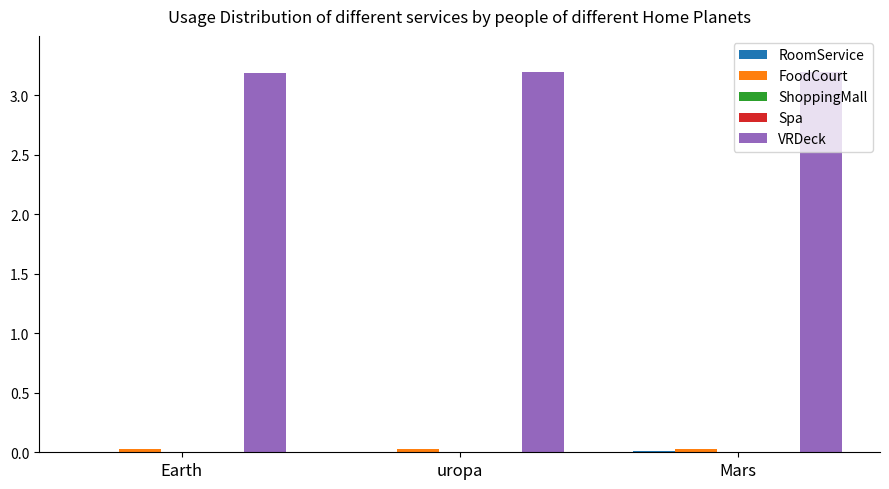

The value of VRDeck at Mars is 4.7. True or false?

False